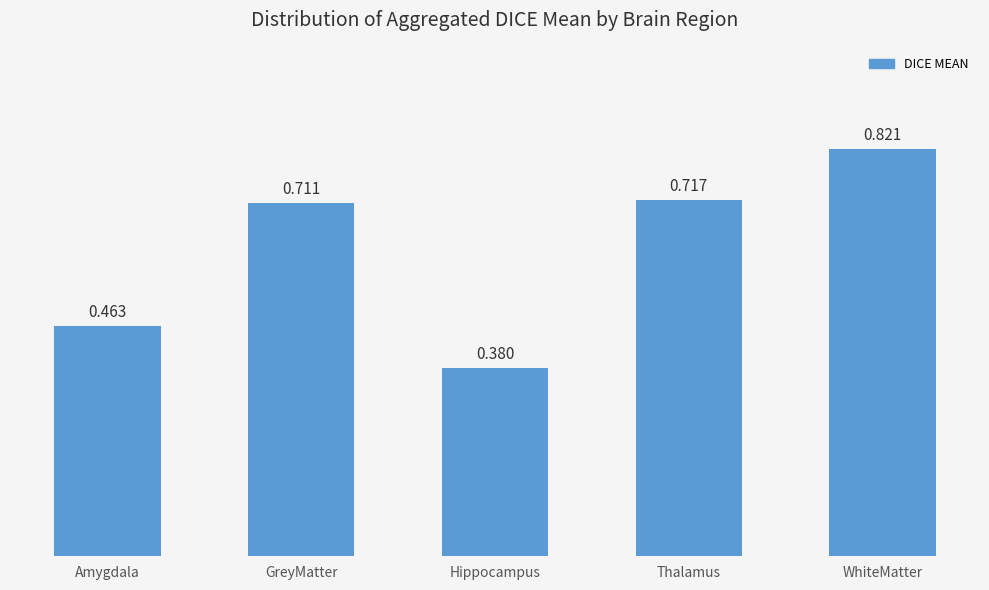

What is the label of the 3rd bar from the right?

Hippocampus